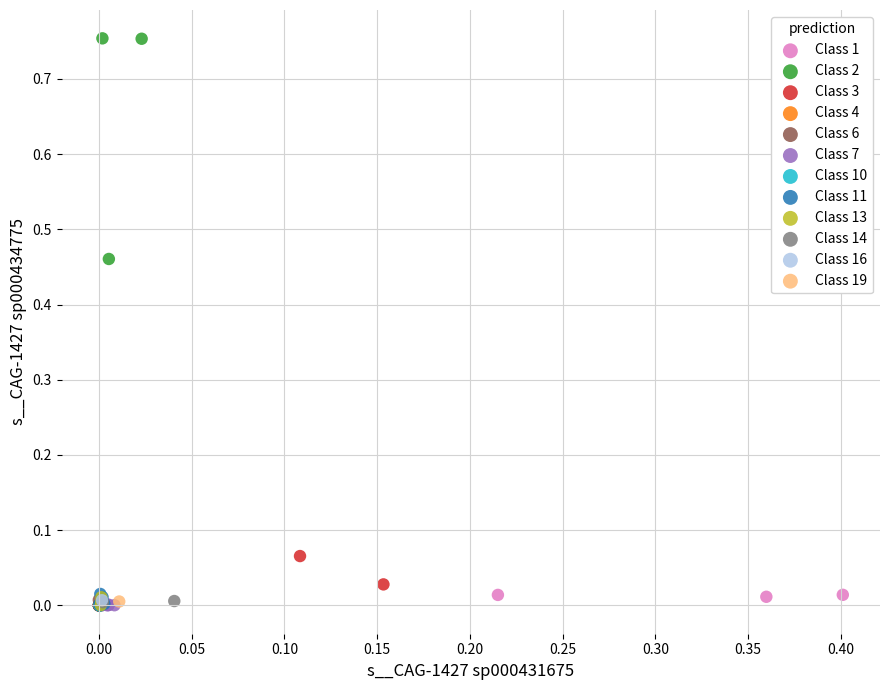

What are all the series names shown in the legend?

Class 1, Class 2, Class 3, Class 4, Class 6, Class 7, Class 10, Class 11, Class 13, Class 14, Class 16, Class 19